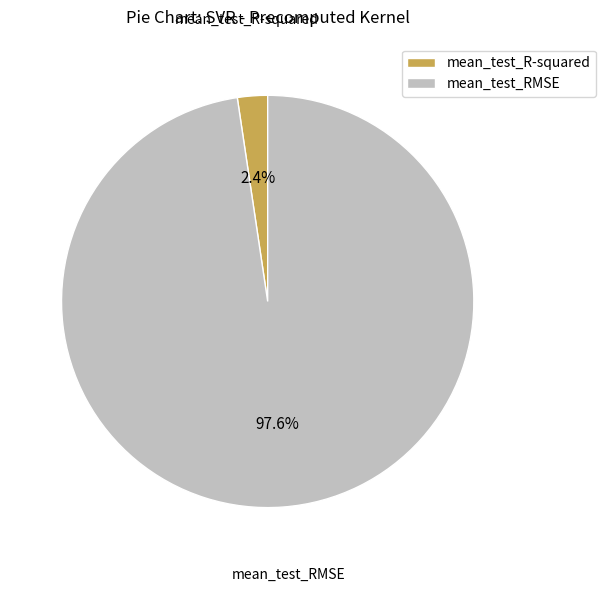

What percentage is the mean_test_R-squared slice, to the nearest percent?

2%